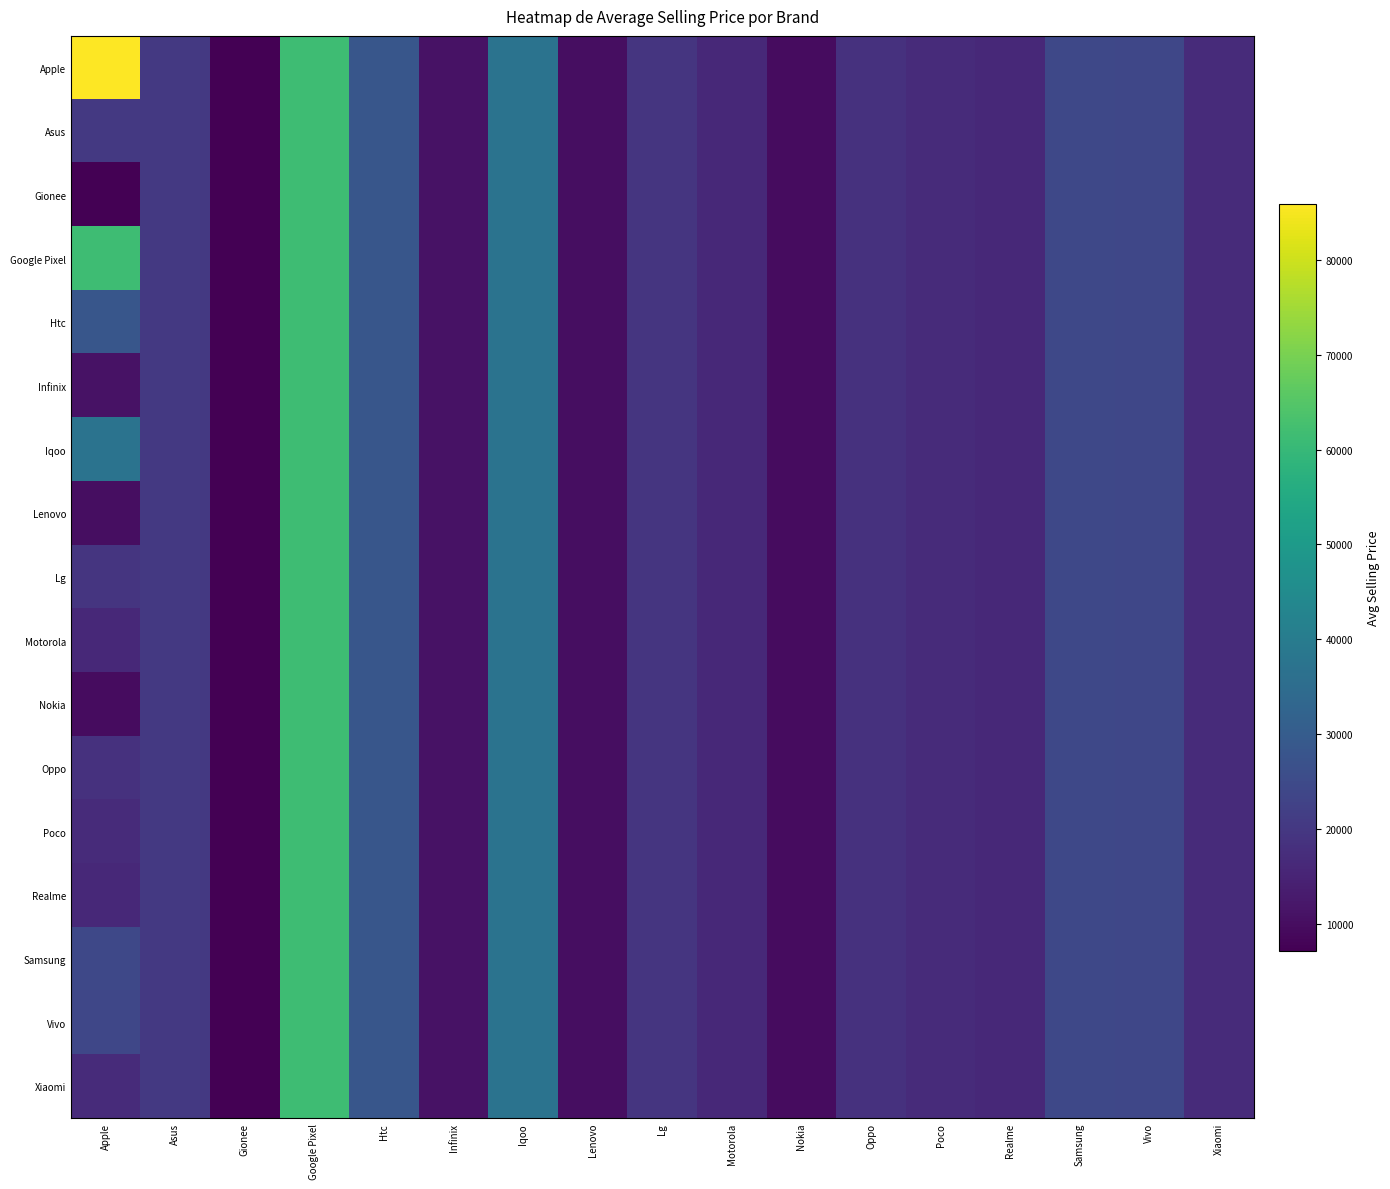

Reading left to right, list all the values displayed in this chart.

Apple: Apple=85963.1	Asus=20367.3	Gionee=7173.7	Google Pixel=61391.9	Htc=28314.4	Infinix=11099.5	Iqoo=37190.0	Lenovo=10086.8	Lg=19418.3	Motorola=16370.5	Nokia=9663.3	Oppo=18493.2	Poco=16870.6	Realme=16261.4	Samsung=24248.1	Vivo=23866.2	Xiaomi=16941.9
Asus: Apple=20367.3	Asus=20367.3	Gionee=7173.7	Google Pixel=61391.9	Htc=28314.4	Infinix=11099.5	Iqoo=37190.0	Lenovo=10086.8	Lg=19418.3	Motorola=16370.5	Nokia=9663.3	Oppo=18493.2	Poco=16870.6	Realme=16261.4	Samsung=24248.1	Vivo=23866.2	Xiaomi=16941.9
Gionee: Apple=7173.7	Asus=20367.3	Gionee=7173.7	Google Pixel=61391.9	Htc=28314.4	Infinix=11099.5	Iqoo=37190.0	Lenovo=10086.8	Lg=19418.3	Motorola=16370.5	Nokia=9663.3	Oppo=18493.2	Poco=16870.6	Realme=16261.4	Samsung=24248.1	Vivo=23866.2	Xiaomi=16941.9
Google Pixel: Apple=61391.9	Asus=20367.3	Gionee=7173.7	Google Pixel=61391.9	Htc=28314.4	Infinix=11099.5	Iqoo=37190.0	Lenovo=10086.8	Lg=19418.3	Motorola=16370.5	Nokia=9663.3	Oppo=18493.2	Poco=16870.6	Realme=16261.4	Samsung=24248.1	Vivo=23866.2	Xiaomi=16941.9
Htc: Apple=28314.4	Asus=20367.3	Gionee=7173.7	Google Pixel=61391.9	Htc=28314.4	Infinix=11099.5	Iqoo=37190.0	Lenovo=10086.8	Lg=19418.3	Motorola=16370.5	Nokia=9663.3	Oppo=18493.2	Poco=16870.6	Realme=16261.4	Samsung=24248.1	Vivo=23866.2	Xiaomi=16941.9
Infinix: Apple=11099.5	Asus=20367.3	Gionee=7173.7	Google Pixel=61391.9	Htc=28314.4	Infinix=11099.5	Iqoo=37190.0	Lenovo=10086.8	Lg=19418.3	Motorola=16370.5	Nokia=9663.3	Oppo=18493.2	Poco=16870.6	Realme=16261.4	Samsung=24248.1	Vivo=23866.2	Xiaomi=16941.9
Iqoo: Apple=37190.0	Asus=20367.3	Gionee=7173.7	Google Pixel=61391.9	Htc=28314.4	Infinix=11099.5	Iqoo=37190.0	Lenovo=10086.8	Lg=19418.3	Motorola=16370.5	Nokia=9663.3	Oppo=18493.2	Poco=16870.6	Realme=16261.4	Samsung=24248.1	Vivo=23866.2	Xiaomi=16941.9
Lenovo: Apple=10086.8	Asus=20367.3	Gionee=7173.7	Google Pixel=61391.9	Htc=28314.4	Infinix=11099.5	Iqoo=37190.0	Lenovo=10086.8	Lg=19418.3	Motorola=16370.5	Nokia=9663.3	Oppo=18493.2	Poco=16870.6	Realme=16261.4	Samsung=24248.1	Vivo=23866.2	Xiaomi=16941.9
Lg: Apple=19418.3	Asus=20367.3	Gionee=7173.7	Google Pixel=61391.9	Htc=28314.4	Infinix=11099.5	Iqoo=37190.0	Lenovo=10086.8	Lg=19418.3	Motorola=16370.5	Nokia=9663.3	Oppo=18493.2	Poco=16870.6	Realme=16261.4	Samsung=24248.1	Vivo=23866.2	Xiaomi=16941.9
Motorola: Apple=16370.5	Asus=20367.3	Gionee=7173.7	Google Pixel=61391.9	Htc=28314.4	Infinix=11099.5	Iqoo=37190.0	Lenovo=10086.8	Lg=19418.3	Motorola=16370.5	Nokia=9663.3	Oppo=18493.2	Poco=16870.6	Realme=16261.4	Samsung=24248.1	Vivo=23866.2	Xiaomi=16941.9
Nokia: Apple=9663.3	Asus=20367.3	Gionee=7173.7	Google Pixel=61391.9	Htc=28314.4	Infinix=11099.5	Iqoo=37190.0	Lenovo=10086.8	Lg=19418.3	Motorola=16370.5	Nokia=9663.3	Oppo=18493.2	Poco=16870.6	Realme=16261.4	Samsung=24248.1	Vivo=23866.2	Xiaomi=16941.9
Oppo: Apple=18493.2	Asus=20367.3	Gionee=7173.7	Google Pixel=61391.9	Htc=28314.4	Infinix=11099.5	Iqoo=37190.0	Lenovo=10086.8	Lg=19418.3	Motorola=16370.5	Nokia=9663.3	Oppo=18493.2	Poco=16870.6	Realme=16261.4	Samsung=24248.1	Vivo=23866.2	Xiaomi=16941.9
Poco: Apple=16870.6	Asus=20367.3	Gionee=7173.7	Google Pixel=61391.9	Htc=28314.4	Infinix=11099.5	Iqoo=37190.0	Lenovo=10086.8	Lg=19418.3	Motorola=16370.5	Nokia=9663.3	Oppo=18493.2	Poco=16870.6	Realme=16261.4	Samsung=24248.1	Vivo=23866.2	Xiaomi=16941.9
Realme: Apple=16261.4	Asus=20367.3	Gionee=7173.7	Google Pixel=61391.9	Htc=28314.4	Infinix=11099.5	Iqoo=37190.0	Lenovo=10086.8	Lg=19418.3	Motorola=16370.5	Nokia=9663.3	Oppo=18493.2	Poco=16870.6	Realme=16261.4	Samsung=24248.1	Vivo=23866.2	Xiaomi=16941.9
Samsung: Apple=24248.1	Asus=20367.3	Gionee=7173.7	Google Pixel=61391.9	Htc=28314.4	Infinix=11099.5	Iqoo=37190.0	Lenovo=10086.8	Lg=19418.3	Motorola=16370.5	Nokia=9663.3	Oppo=18493.2	Poco=16870.6	Realme=16261.4	Samsung=24248.1	Vivo=23866.2	Xiaomi=16941.9
Vivo: Apple=23866.2	Asus=20367.3	Gionee=7173.7	Google Pixel=61391.9	Htc=28314.4	Infinix=11099.5	Iqoo=37190.0	Lenovo=10086.8	Lg=19418.3	Motorola=16370.5	Nokia=9663.3	Oppo=18493.2	Poco=16870.6	Realme=16261.4	Samsung=24248.1	Vivo=23866.2	Xiaomi=16941.9
Xiaomi: Apple=16941.9	Asus=20367.3	Gionee=7173.7	Google Pixel=61391.9	Htc=28314.4	Infinix=11099.5	Iqoo=37190.0	Lenovo=10086.8	Lg=19418.3	Motorola=16370.5	Nokia=9663.3	Oppo=18493.2	Poco=16870.6	Realme=16261.4	Samsung=24248.1	Vivo=23866.2	Xiaomi=16941.9